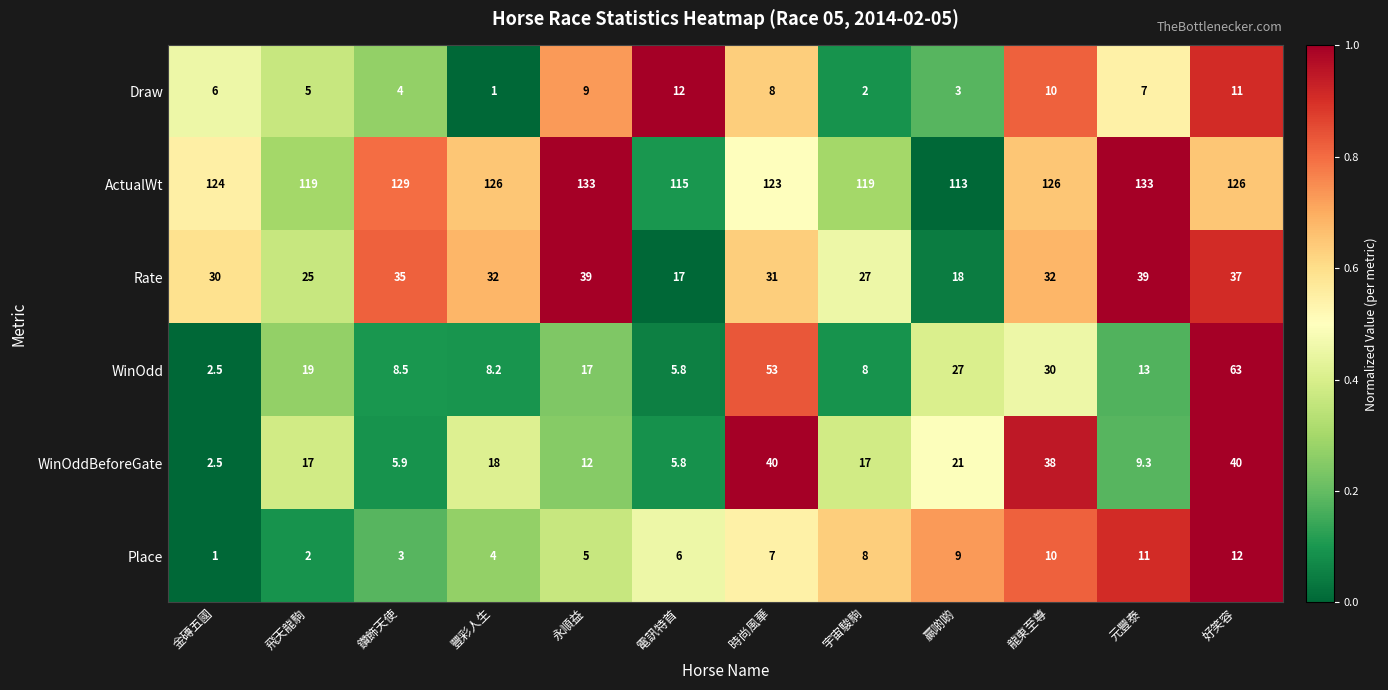

What is the maximum value for Draw?

12.0